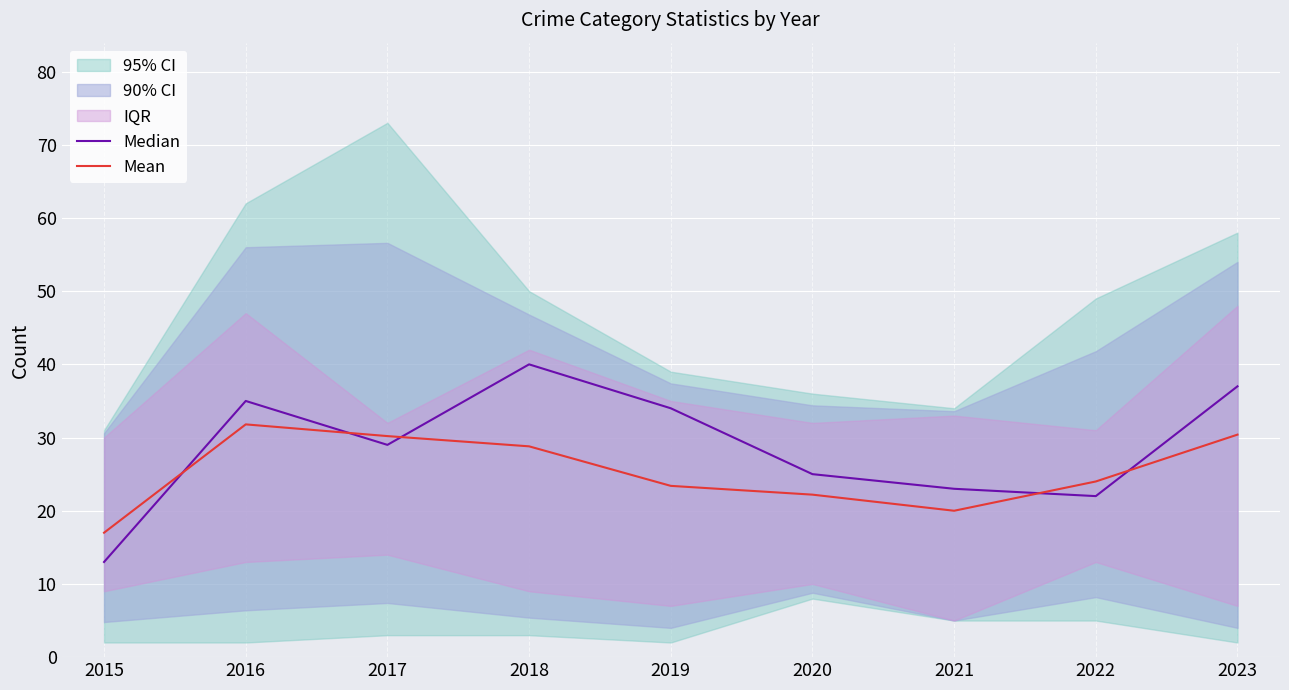

What is the highest value of the Median series?

40.0